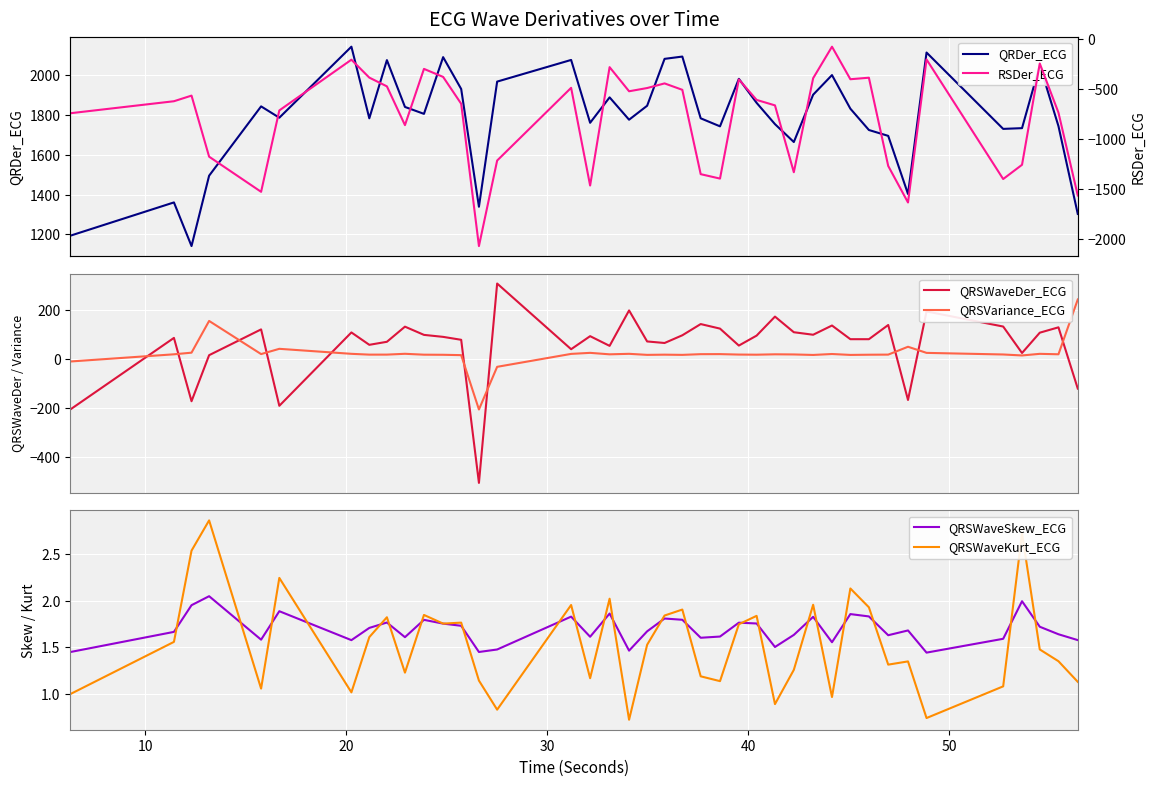

What is the highest value of the QRSWaveDer_ECG series?

307.9